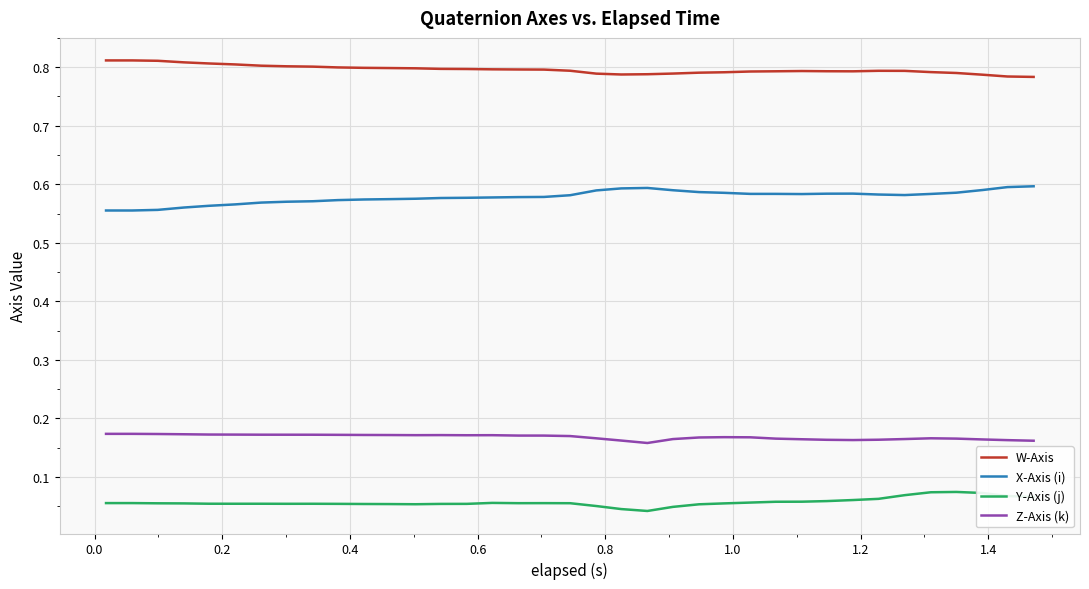

True or false: W-Axis and Y-Axis (j) intersect in this chart.

False